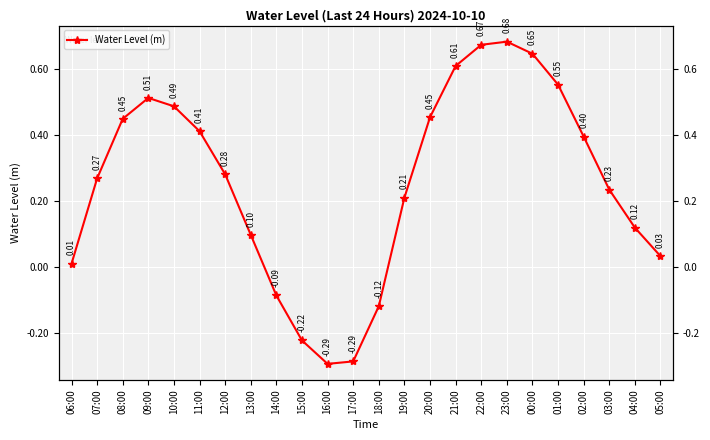

What position from the left is 12:00?

7